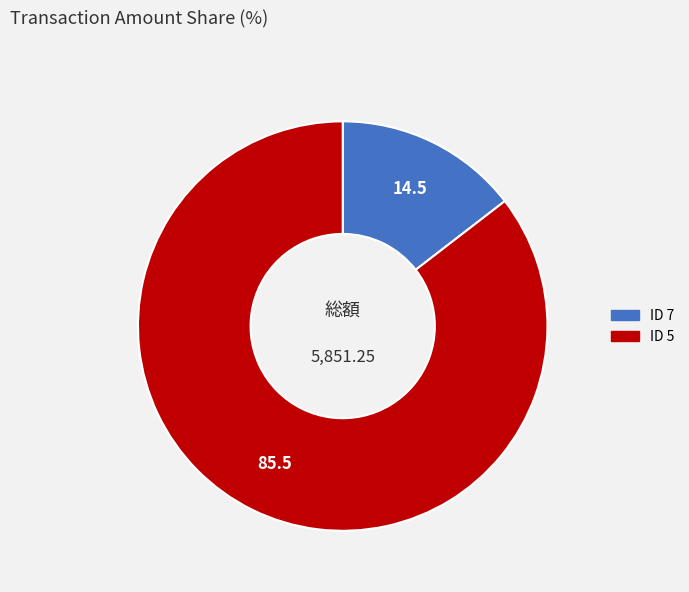

What is the smallest slice in the pie chart?

ID 7